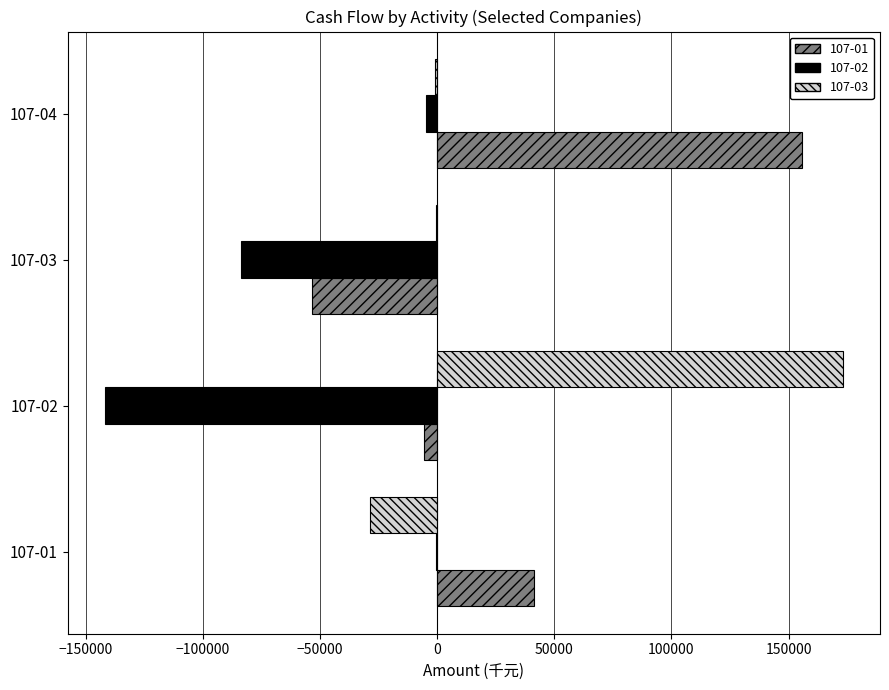

At which category is the sum across all series the highest?

107-04